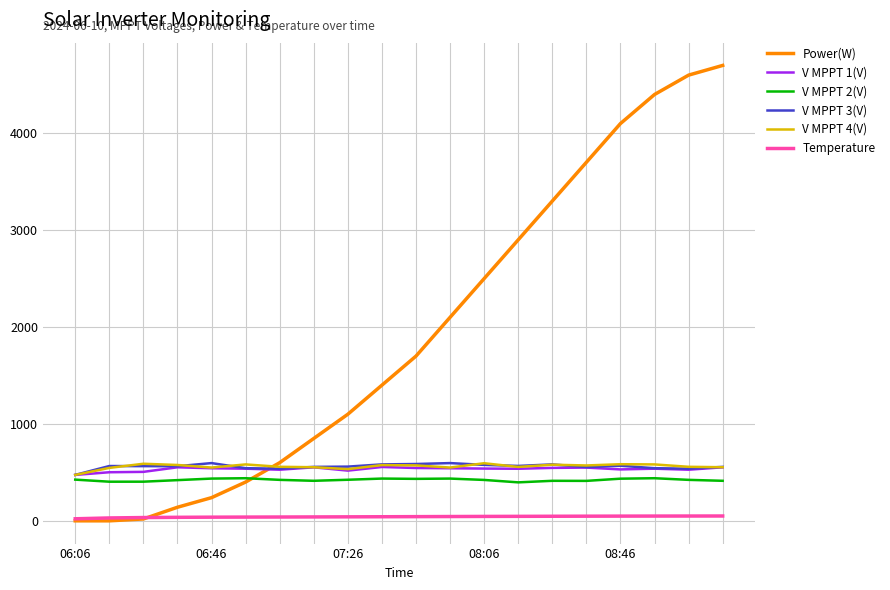

True or false: V MPPT 4(V) and Temperature cross at least once.

False